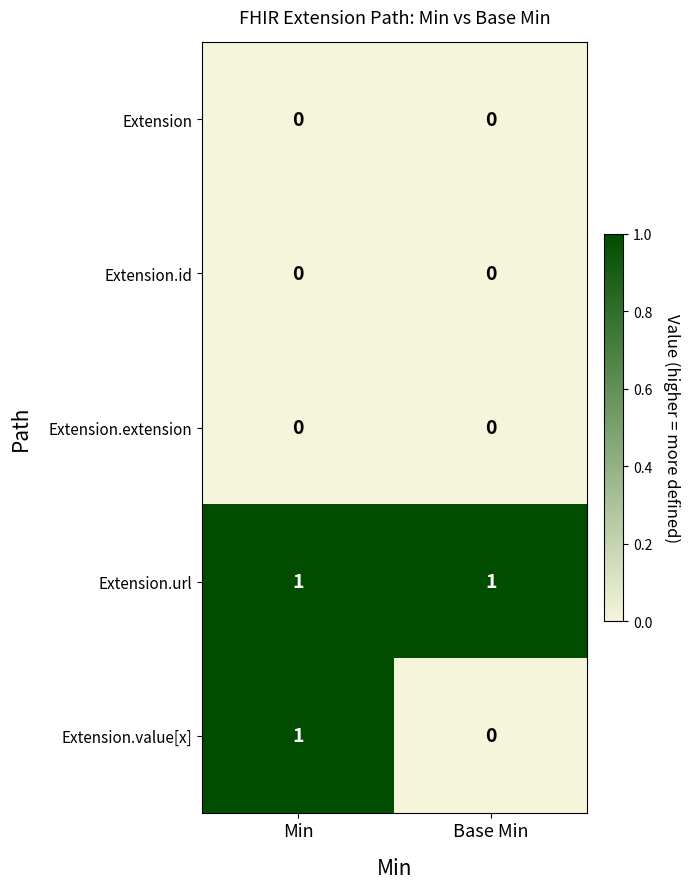

Which series has the largest total across all categories?

Extension.url